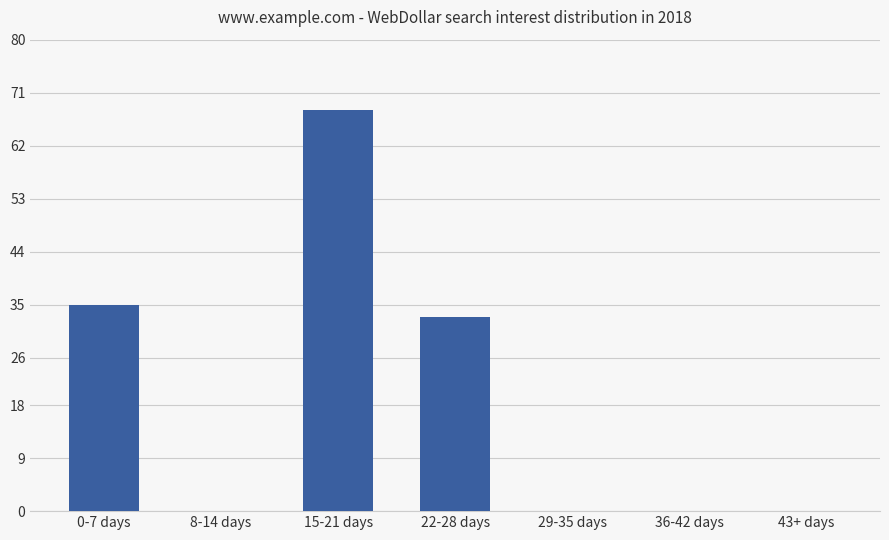

At which category does the chart reach its peak across all series?

15-21 days